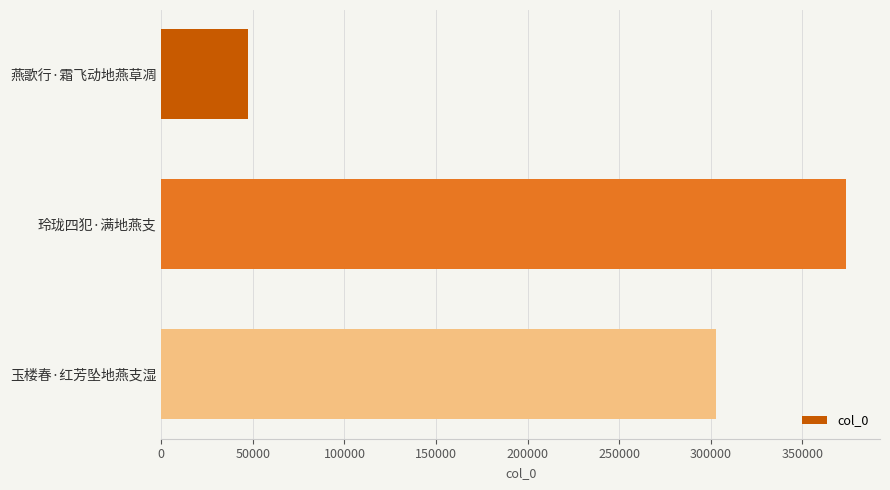

True or false: the data shows 192698 at 玉楼春·红芳坠地燕支湿.

False